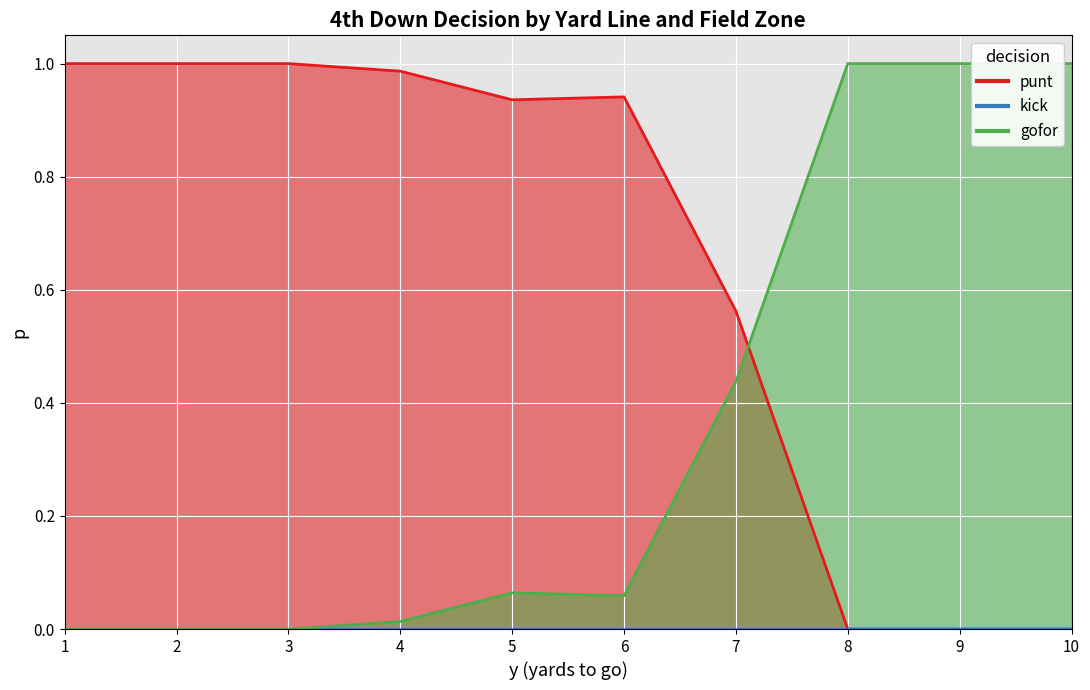

Which series ends up on top after the final intersection of gofor and punt?

gofor